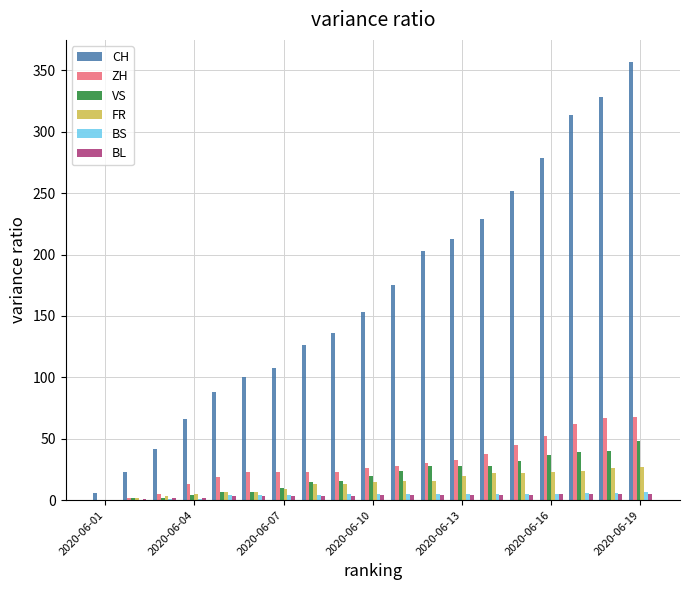

Which series has the largest total across all categories?

CH